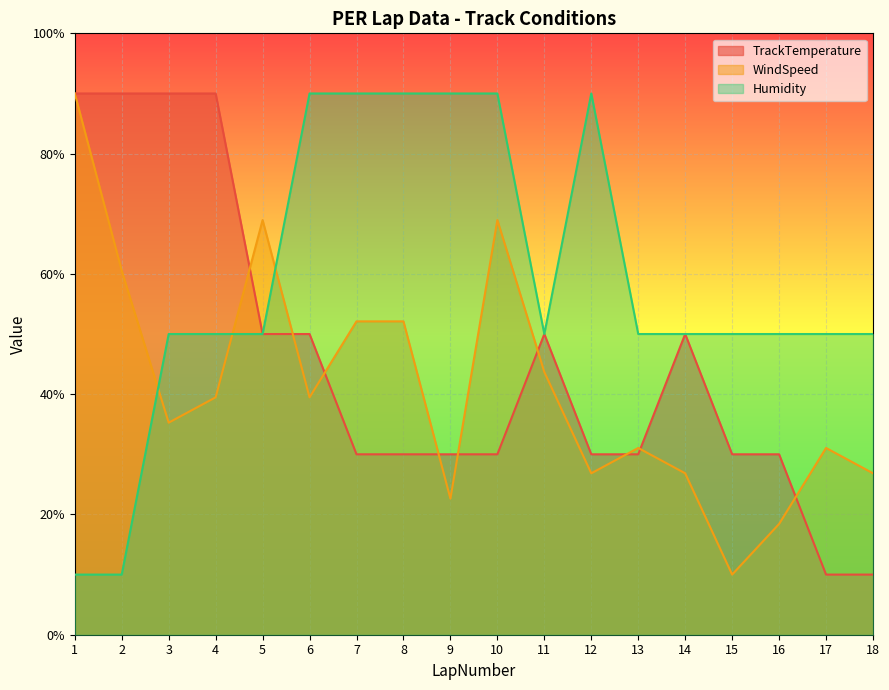

What is the sum of the TrackTemperature values at 4 and 5?

140.0